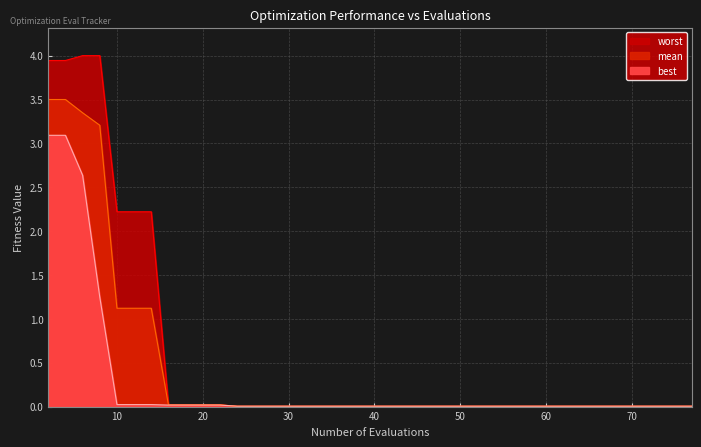

What is the maximum value for best?

3.1